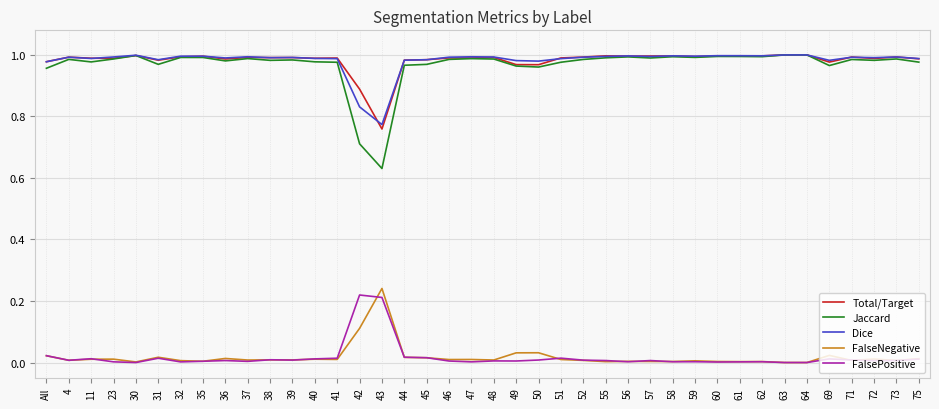

Which series has the largest range (max minus min)?

Jaccard